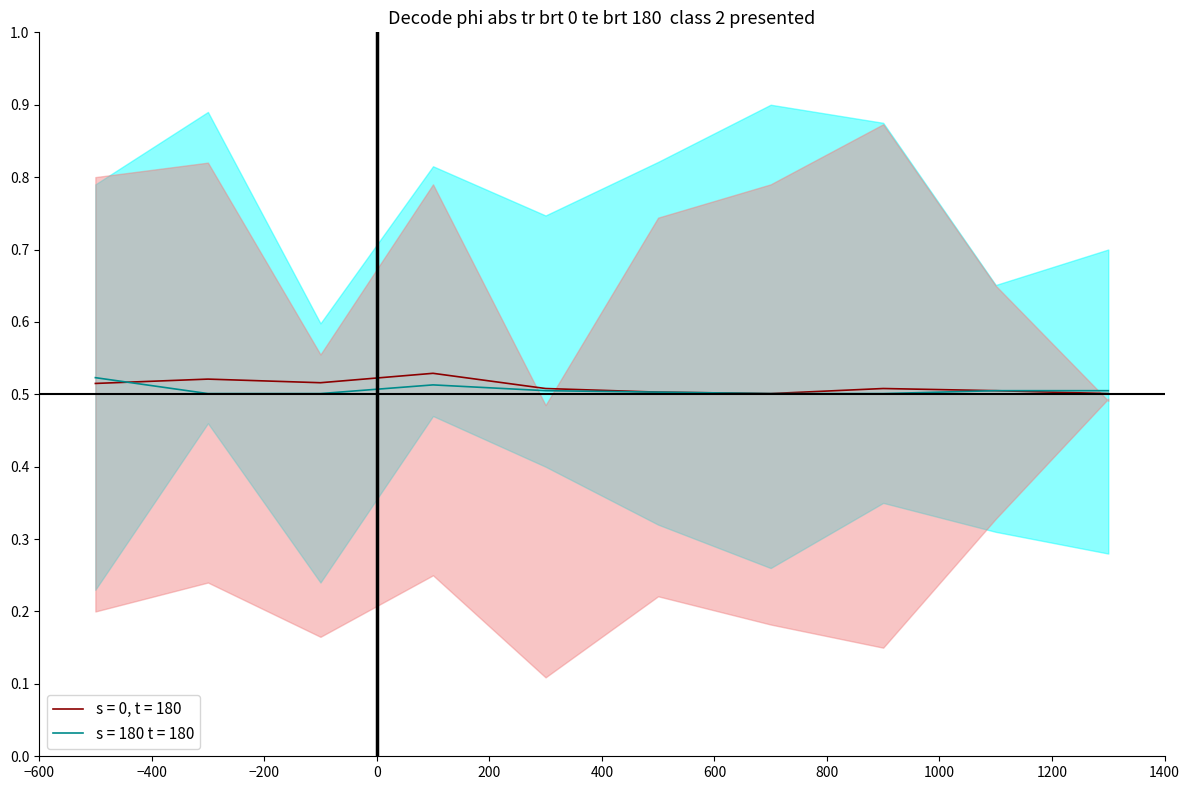

Where is s = 0, t = 180 lower nearest to the value 0?

140